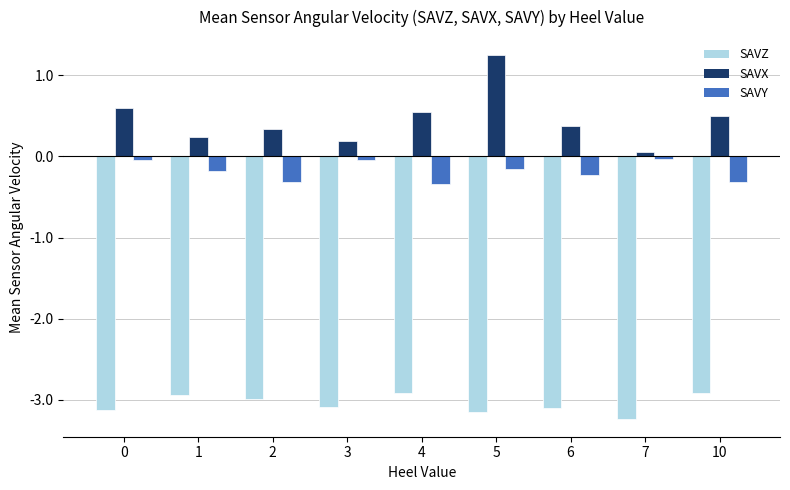

What is the sum of the SAVX values at 7 and 10?

0.6